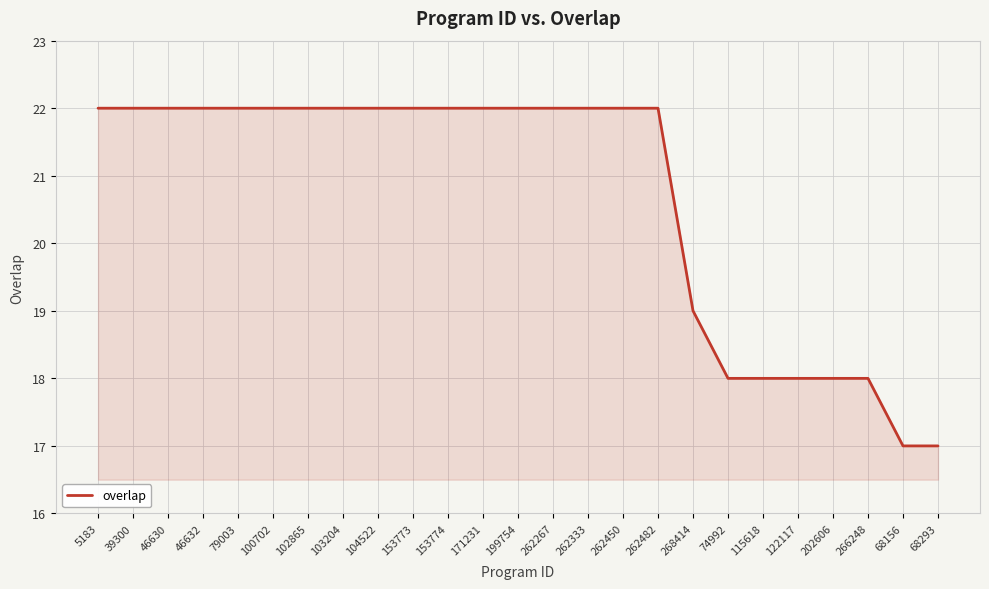

What position from the left is 5183?

1